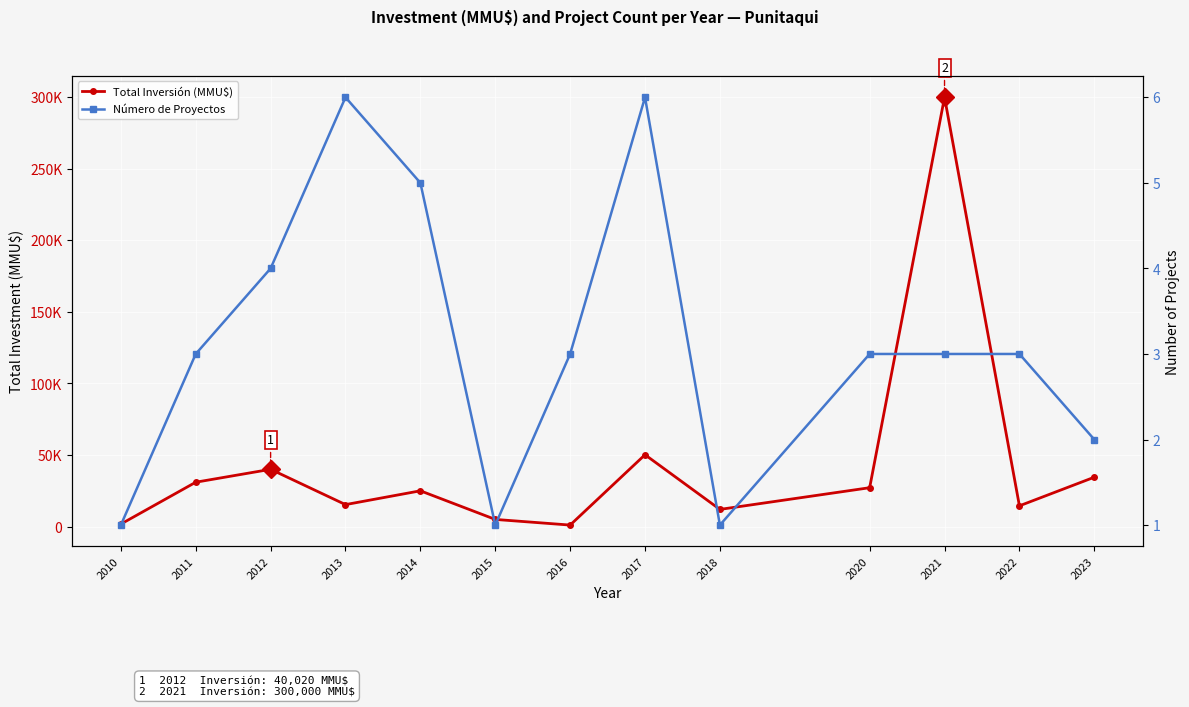

True or false: Total Inversión (MMU$) and Número de Proyectos cross at least once.

False